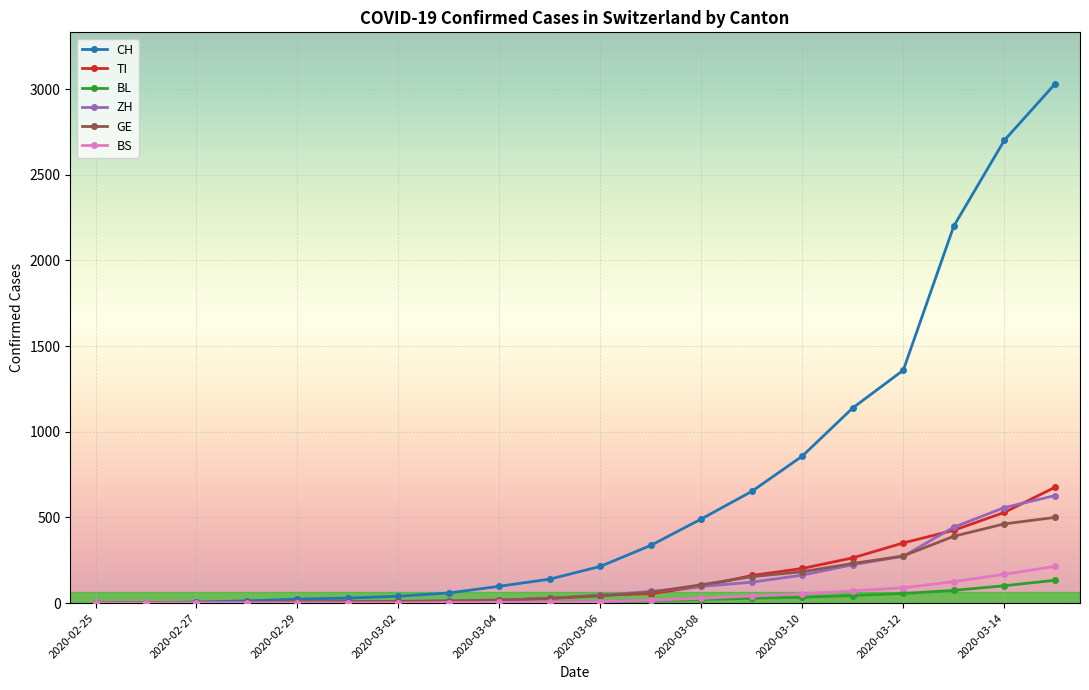

What is the greatest value displayed?

3028